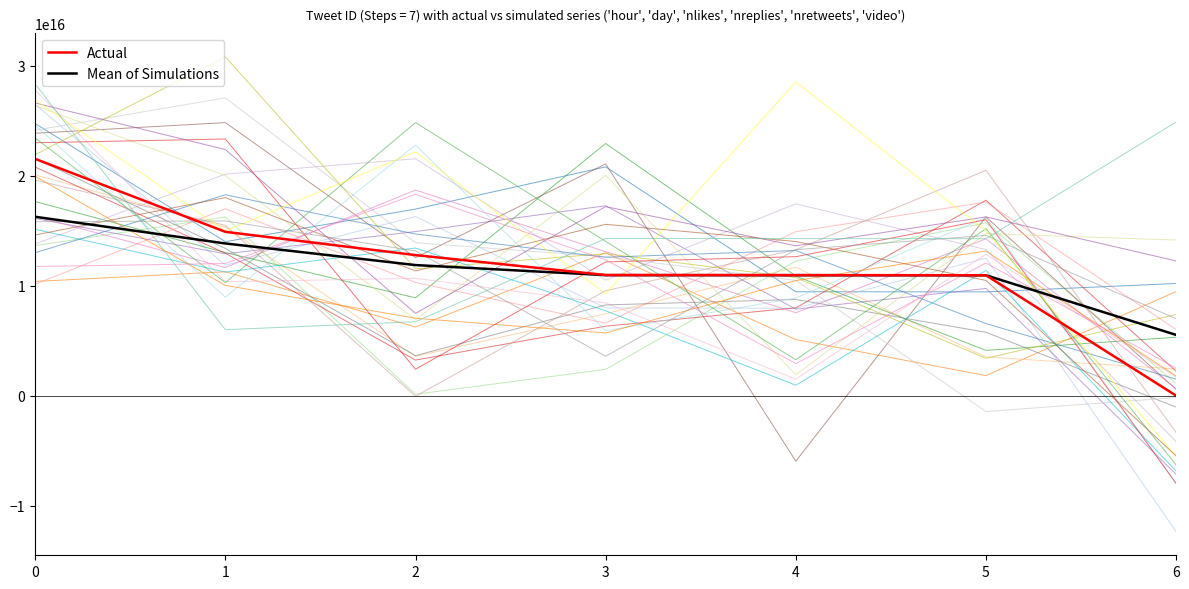

At how many categories does at least one series exceed 12354636503164430?

3